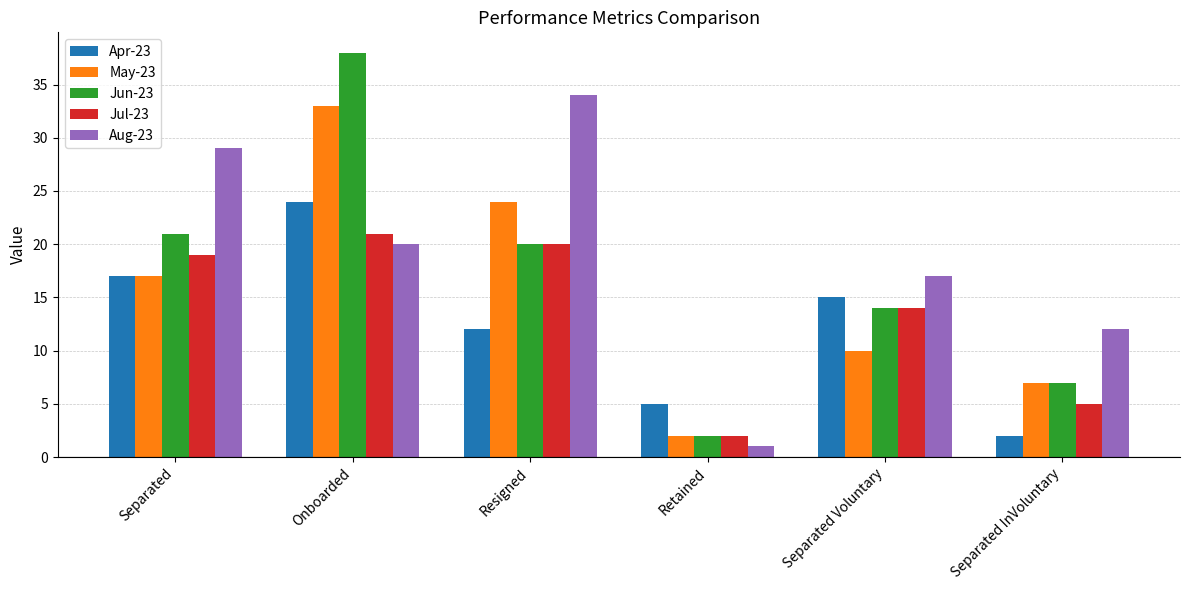

At which label does Jun-23 first exceed 20?

Separated